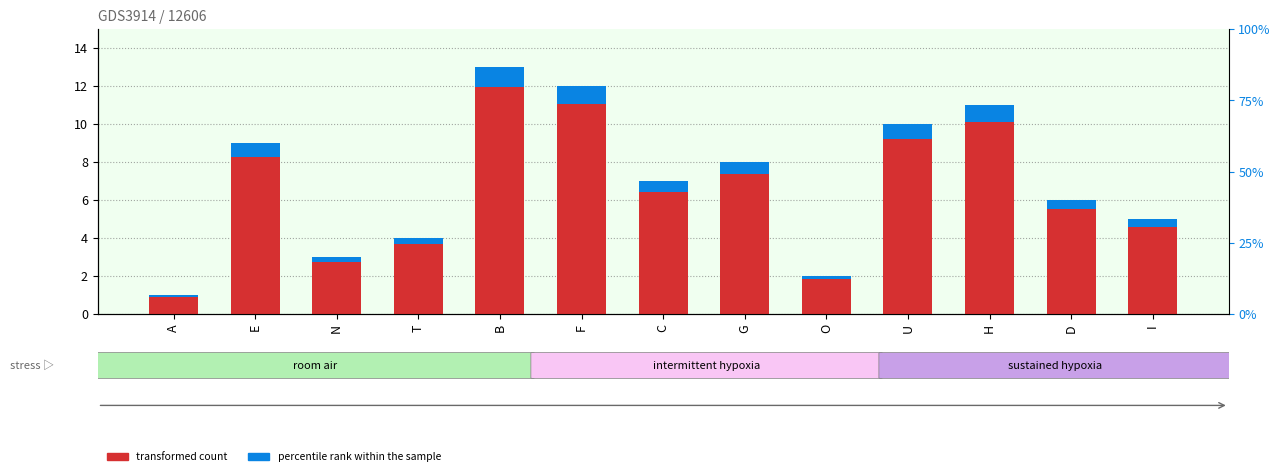

Reading right to left, what are all the values shown in this chart?

transformed count: I=5.0	D=6.0	H=11.0	U=10.0	O=2.0	G=8.0	C=7.0	F=12.0	B=13.0	T=4.0	N=3.0	E=9.0	A=1.0
percentile rank within the sample: I=0.4	D=0.5	H=0.9	U=0.8	O=0.2	G=0.6	C=0.6	F=1.0	B=1.0	T=0.3	N=0.2	E=0.7	A=0.1